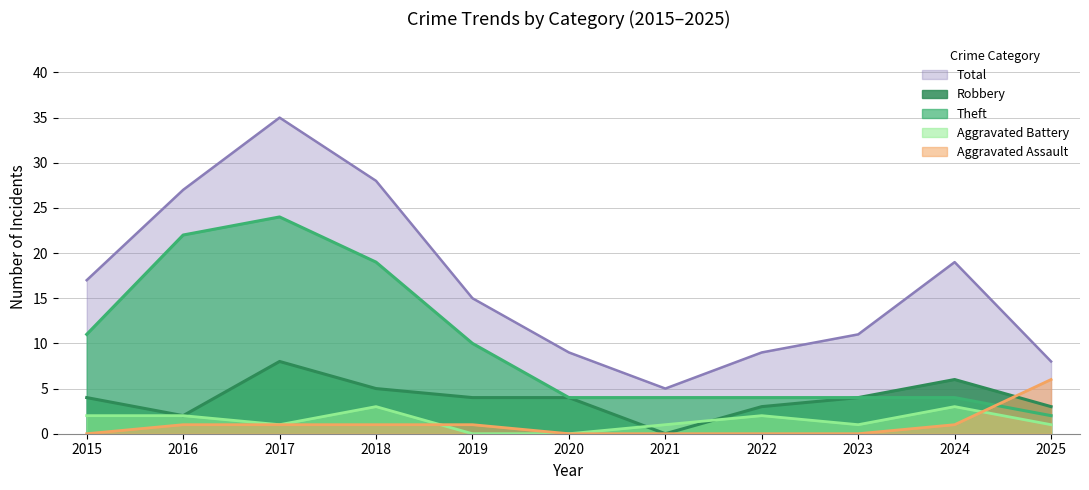

Where does the Aggravated Battery series first go above 1?

2015